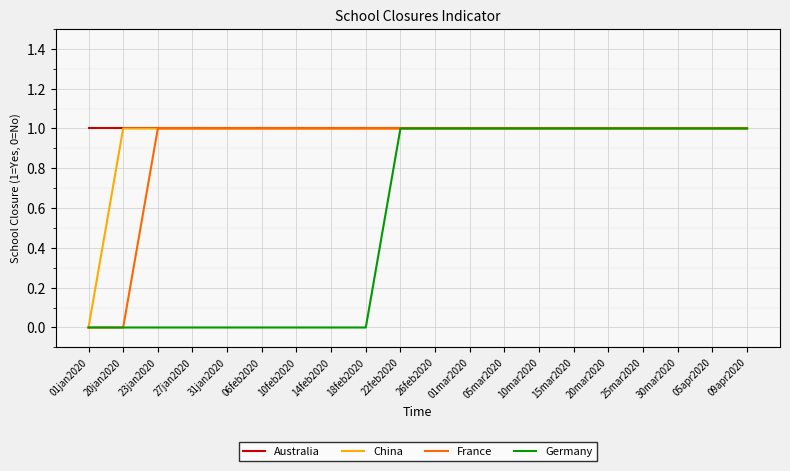

What is the sum of the France values at 20mar2020 and 22feb2020?

2